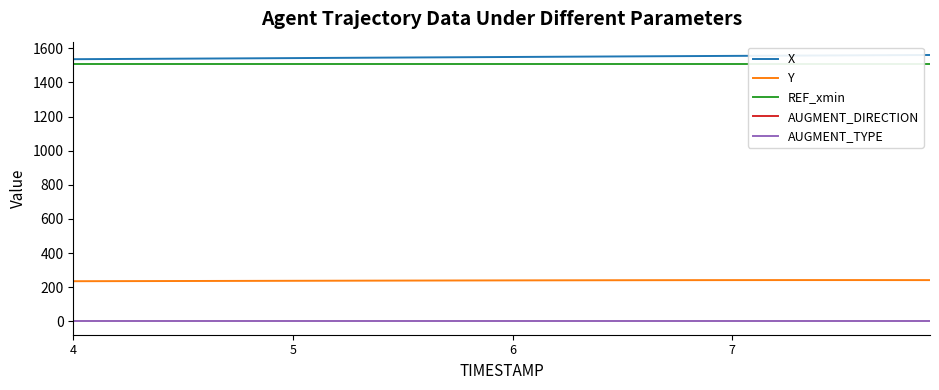

What is the highest value of the Y series?

242.1